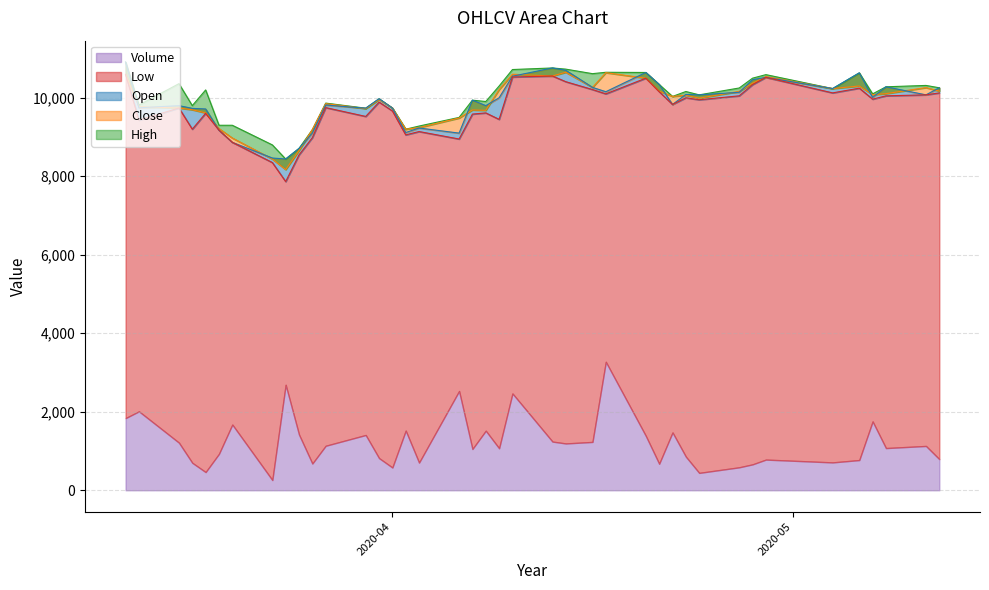

At which category does High reach its first local valley?

2020-03-13